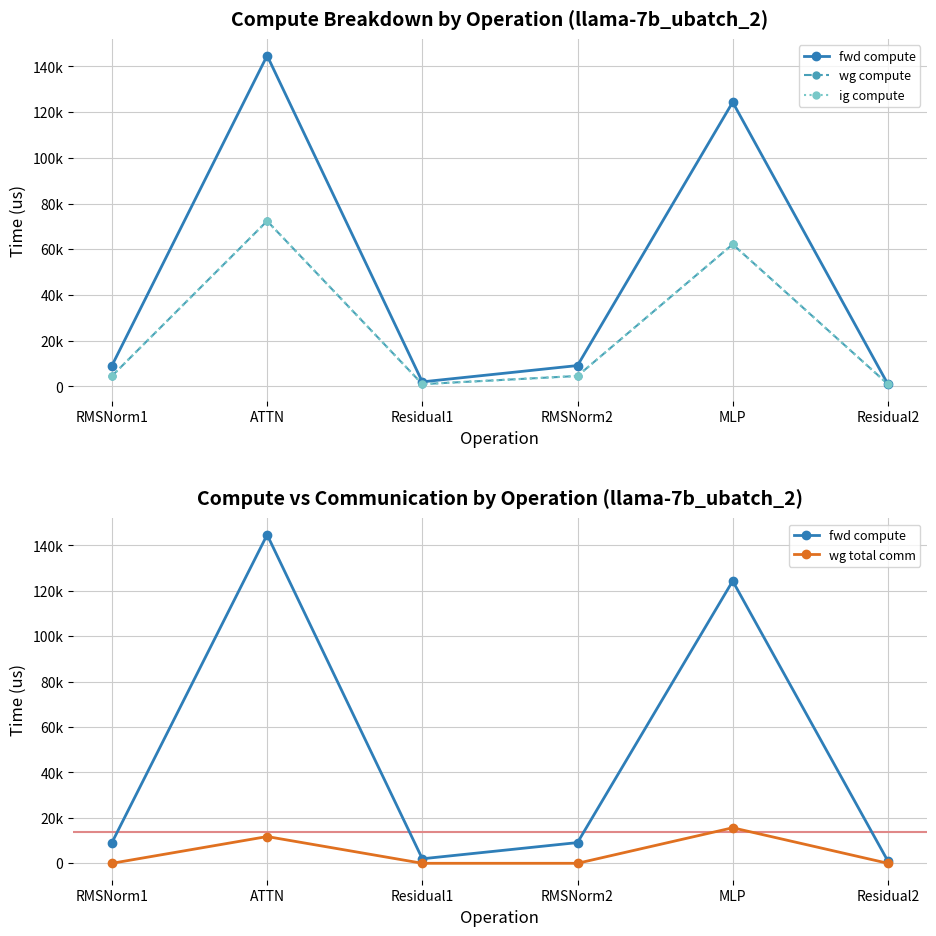

In wg total comm, how many points are higher than both neighbors (excluding endpoints)?

2